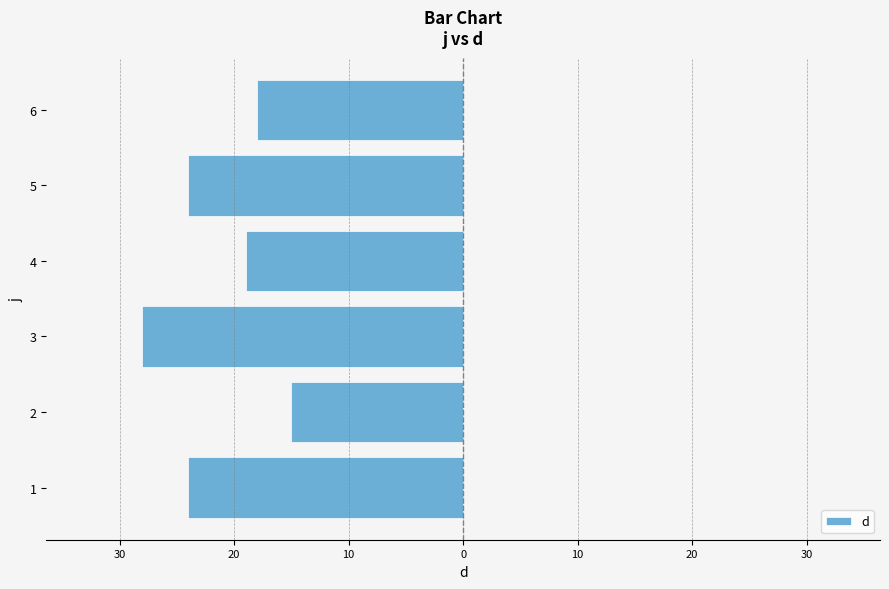

Are the bars horizontal?

Yes